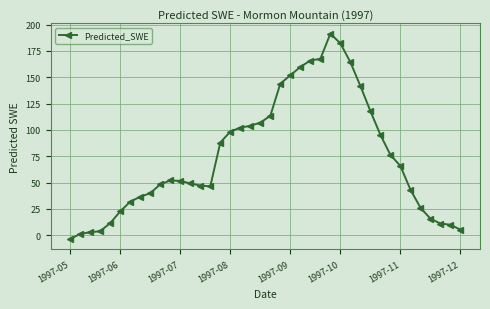

What is the value of the 19th point from the left?

103.9